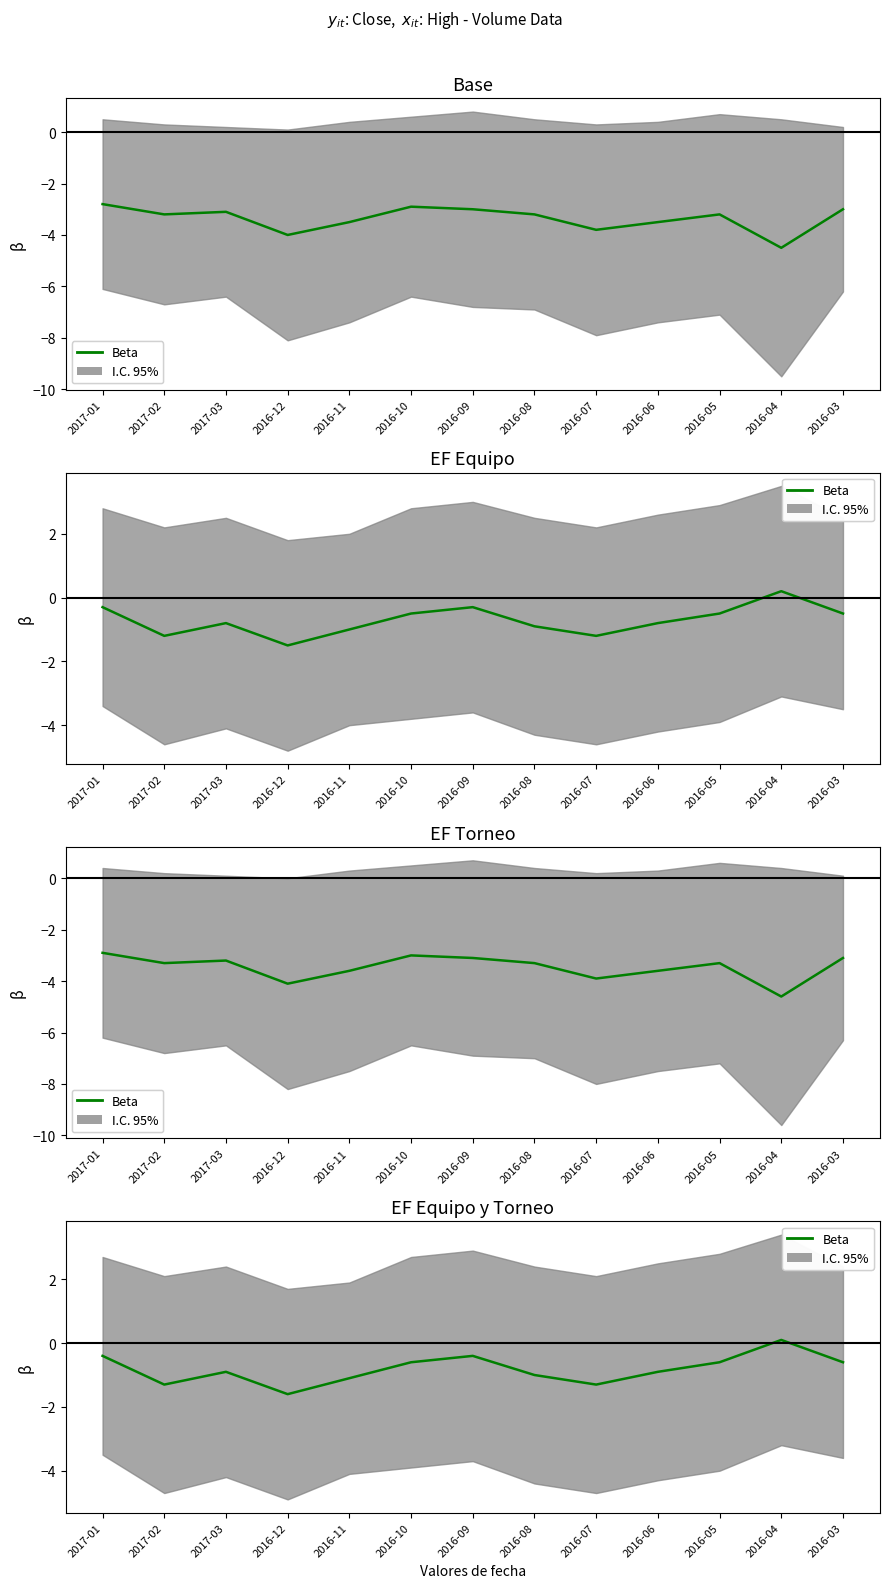

What is the change in value from 2017-03 to 2016-07?

-0.4